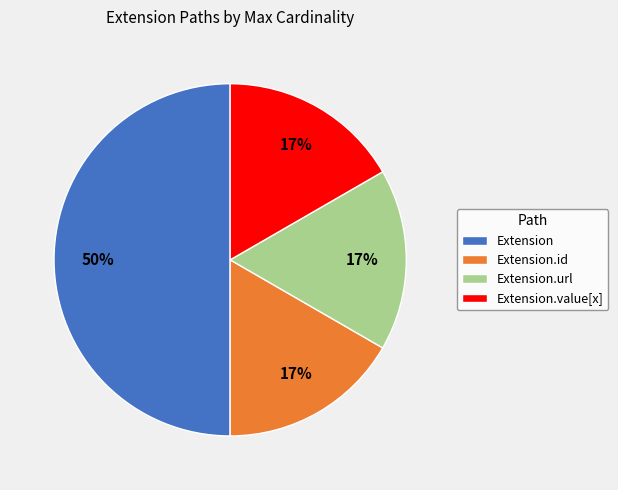

True or false: Extension.value[x] accounts for 1% of the total.

False